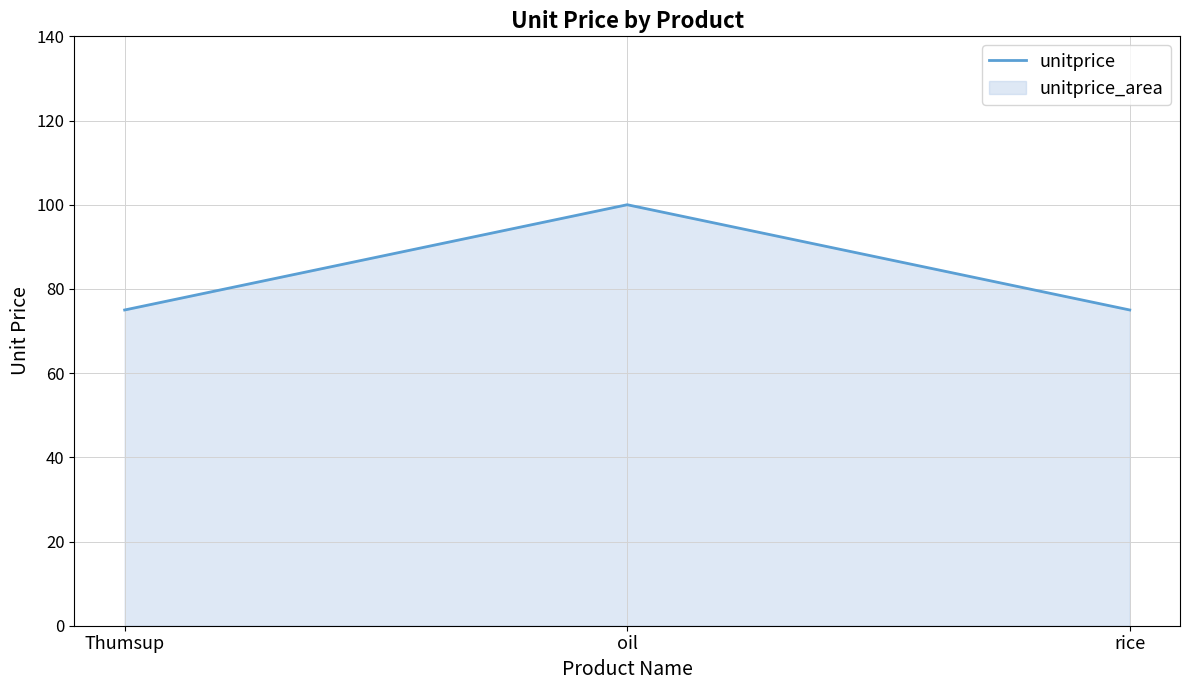

How many data points does each series have?

3